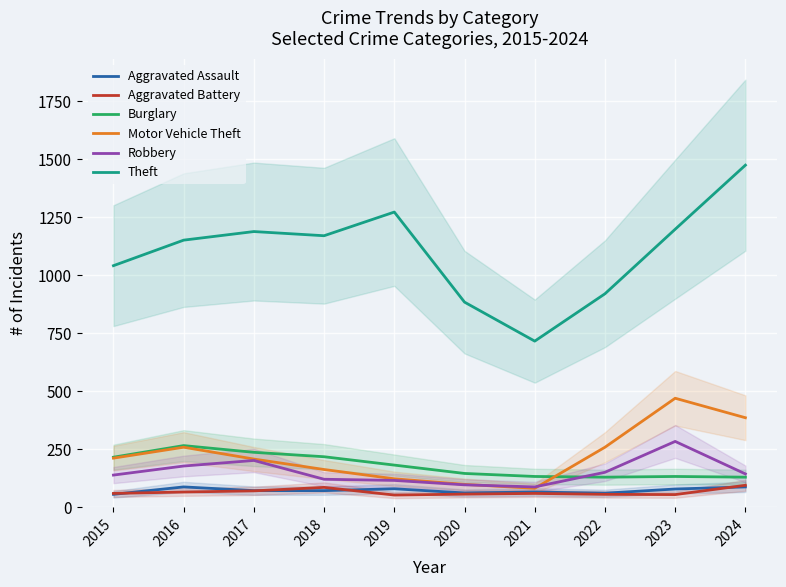

Is this an area chart (filled region under the line)?

No